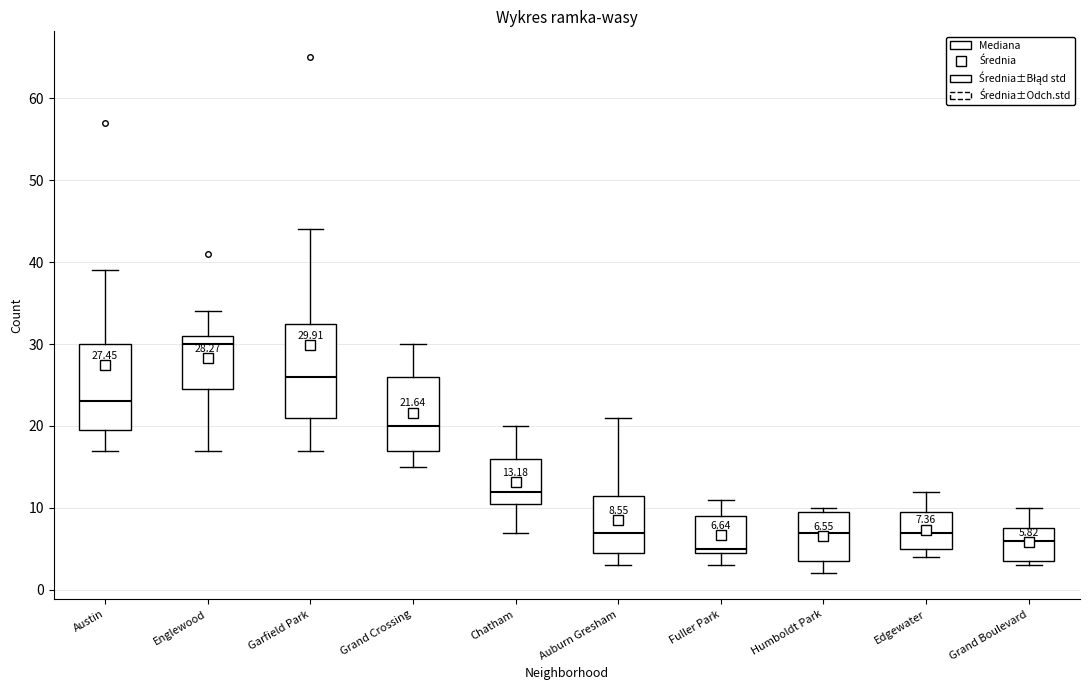

Comparing the boxes themselves (not the whiskers), which one is the tallest?

Garfield Park